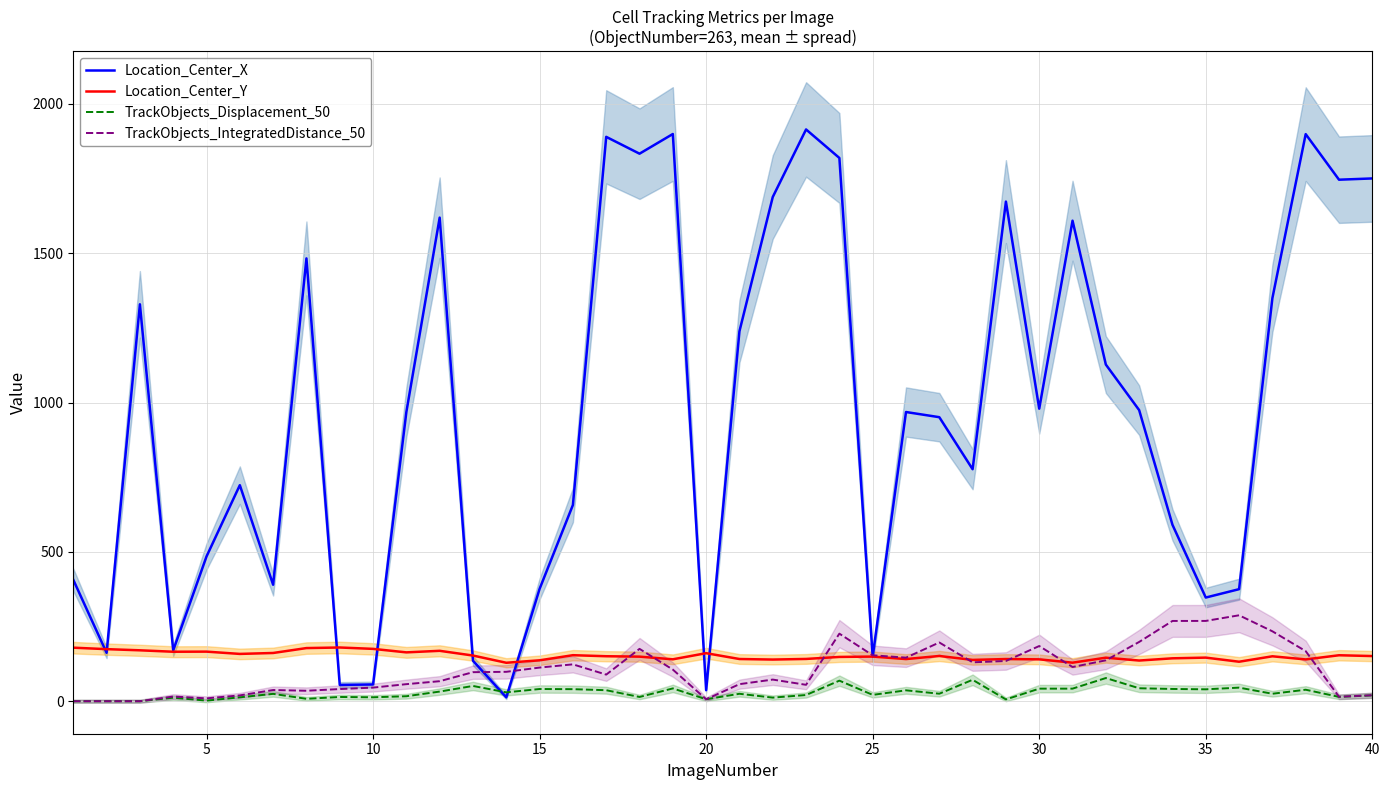

What are all the series names shown in the legend?

Location_Center_X, Location_Center_Y, TrackObjects_Displacement_50, TrackObjects_IntegratedDistance_50